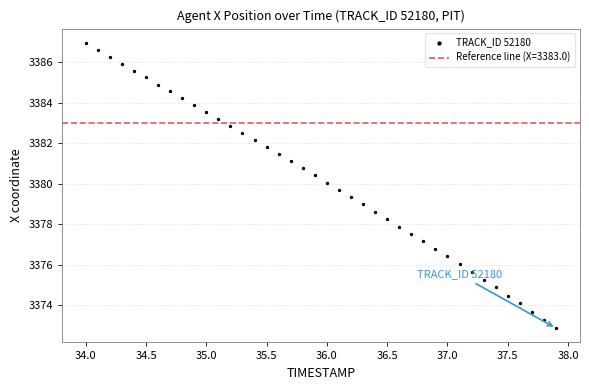

What is the range of Y values (max minus min)?

14.1